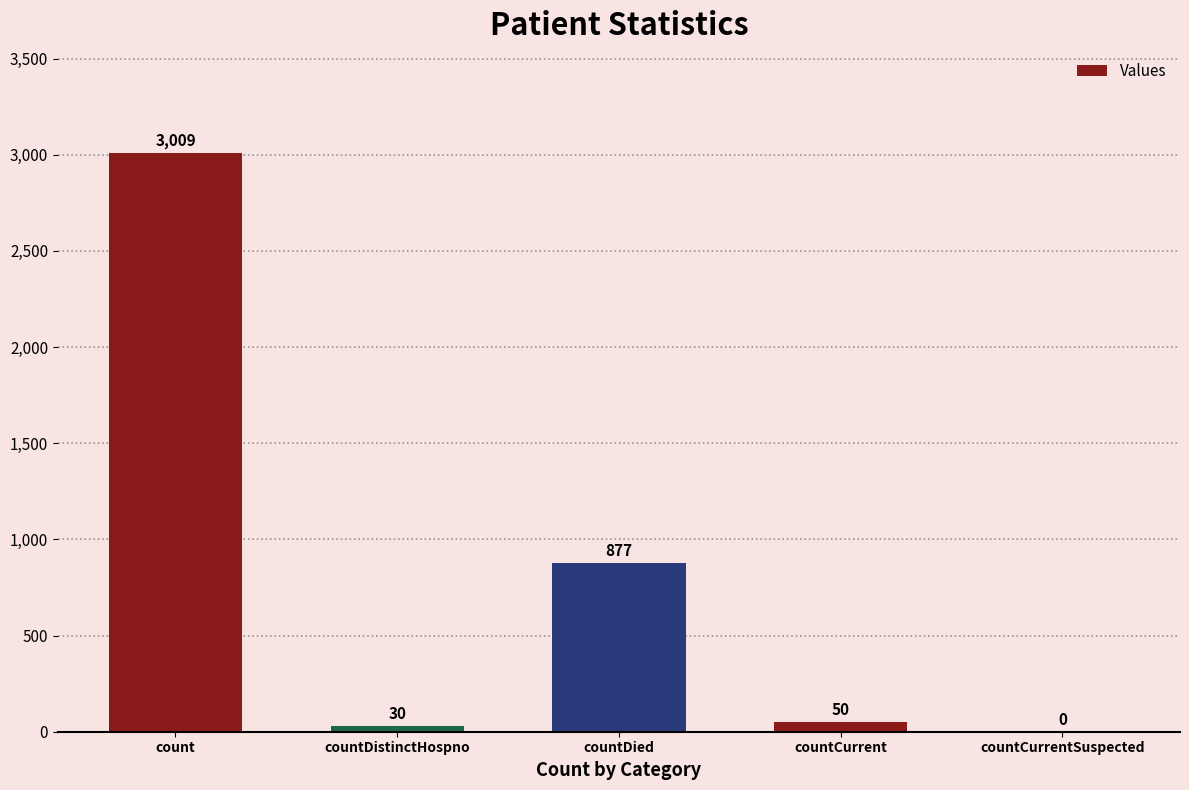

The value at countCurrent is 50. True or false?

True